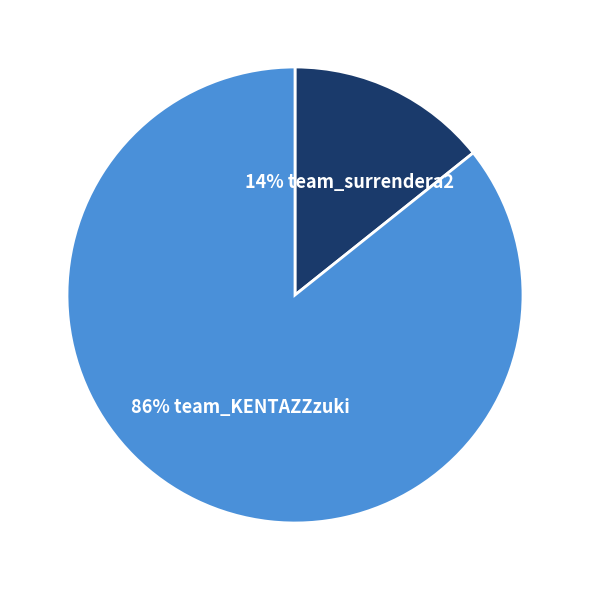

Does any single category account for the majority?

Yes